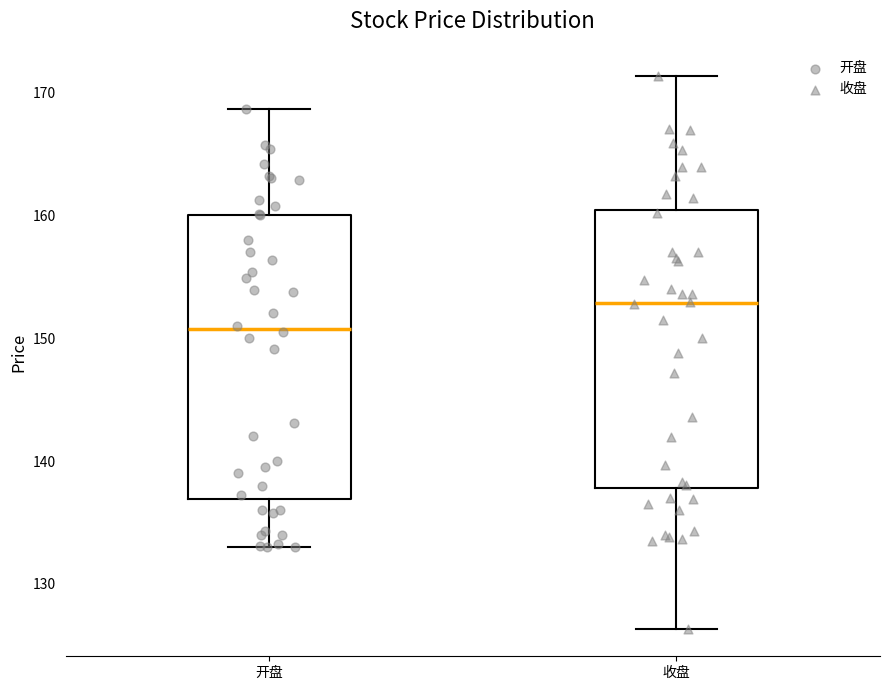

Which box's median line is the lowest?

开盘